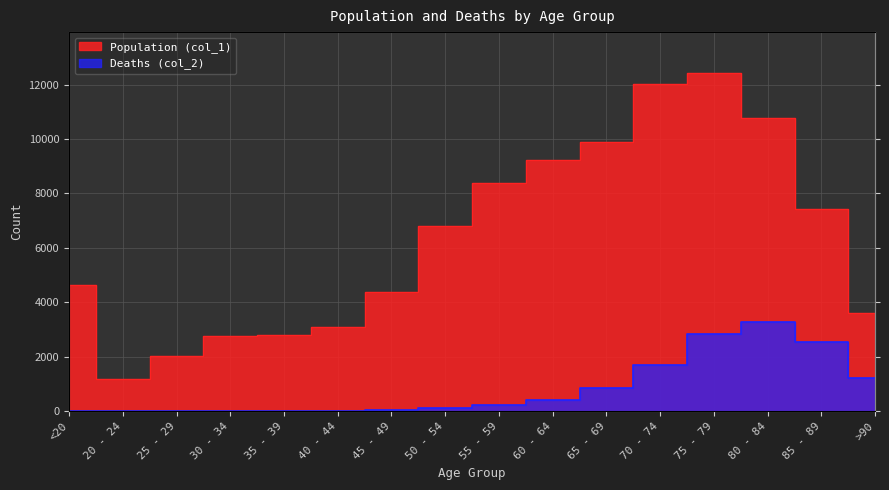

How many data points in Deaths (col_2) are less than 227?

8